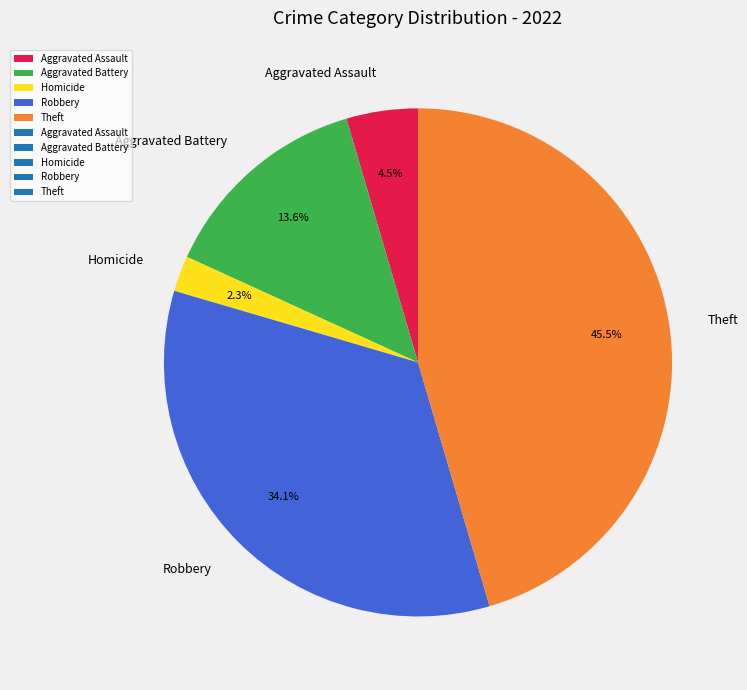

Rank the categories by value from lowest to highest.

Homicide, Aggravated Assault, Aggravated Battery, Robbery, Theft